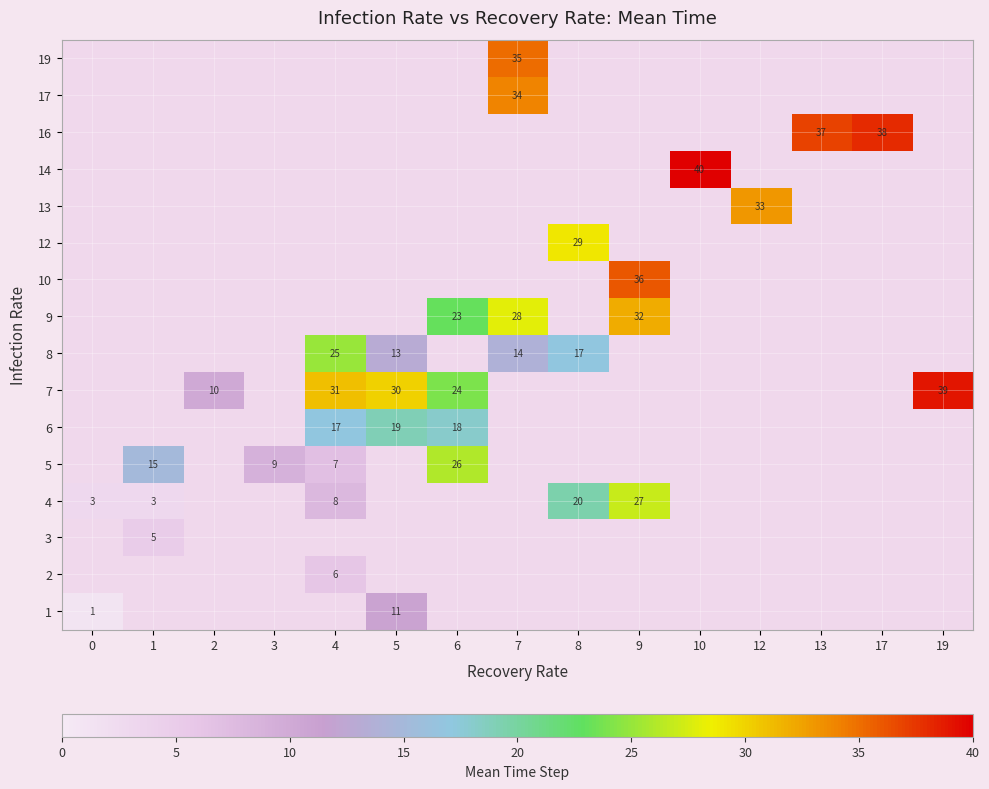

The value of 8 at 7 is 4. True or false?

False